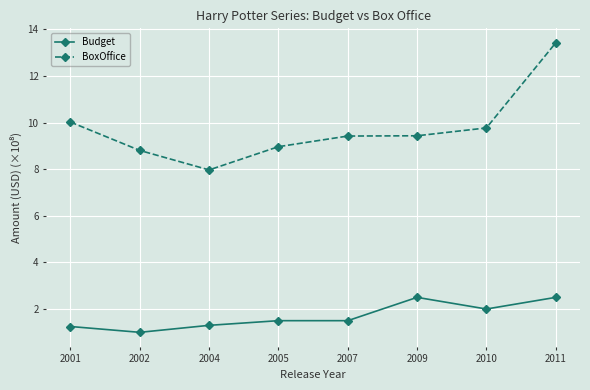

True or false: Budget and BoxOffice cross at least once.

False